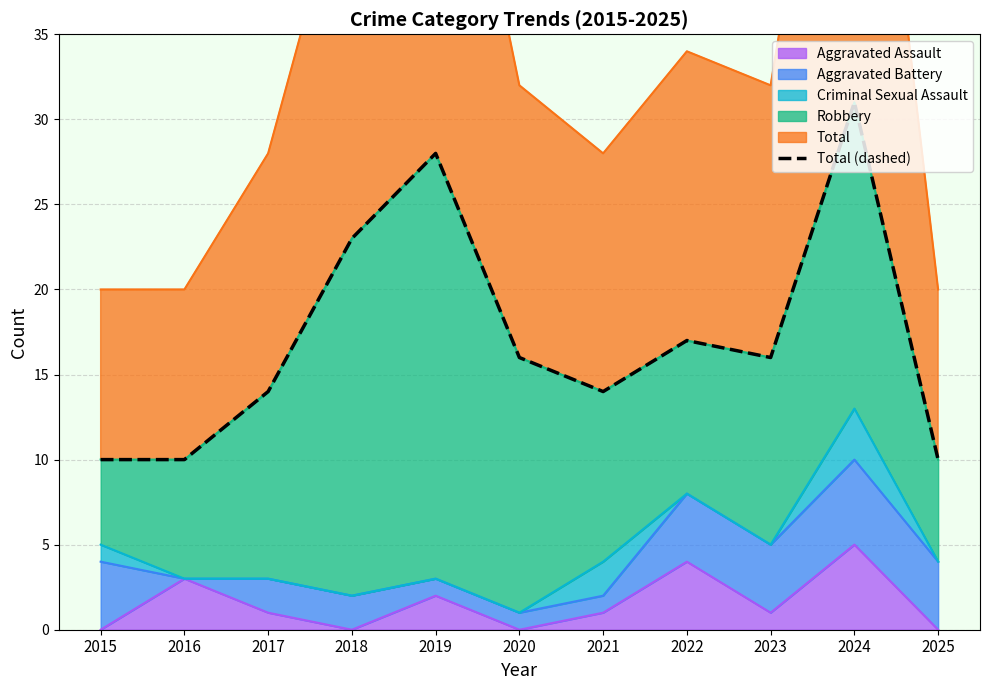

Where is the data nearest to the value 20?

2018